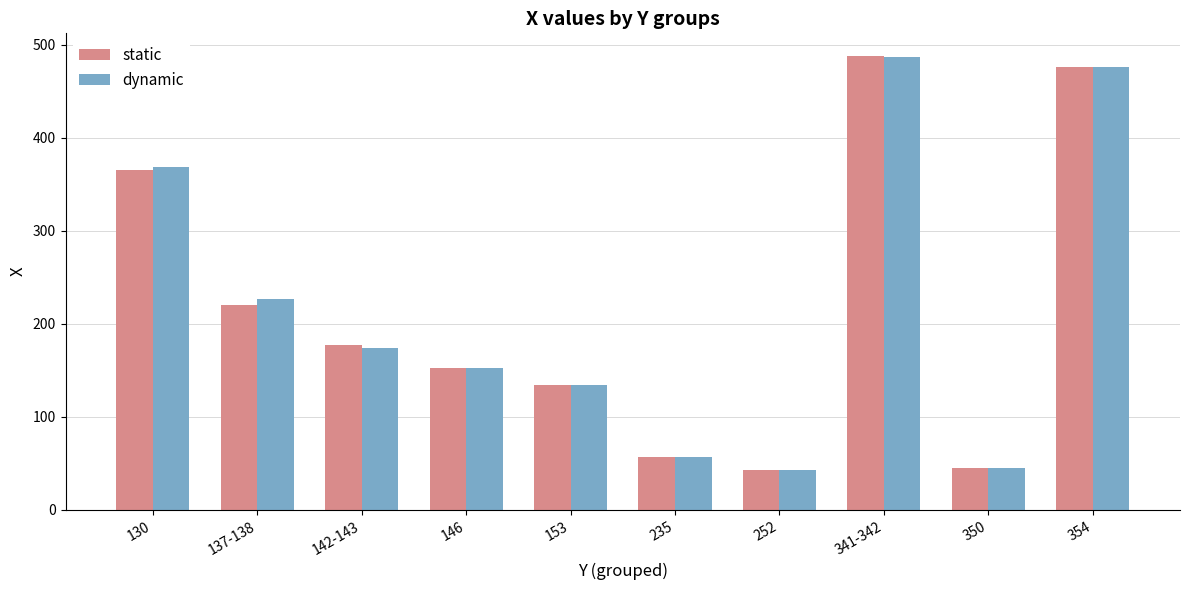

What is the sum of all static values?

2158